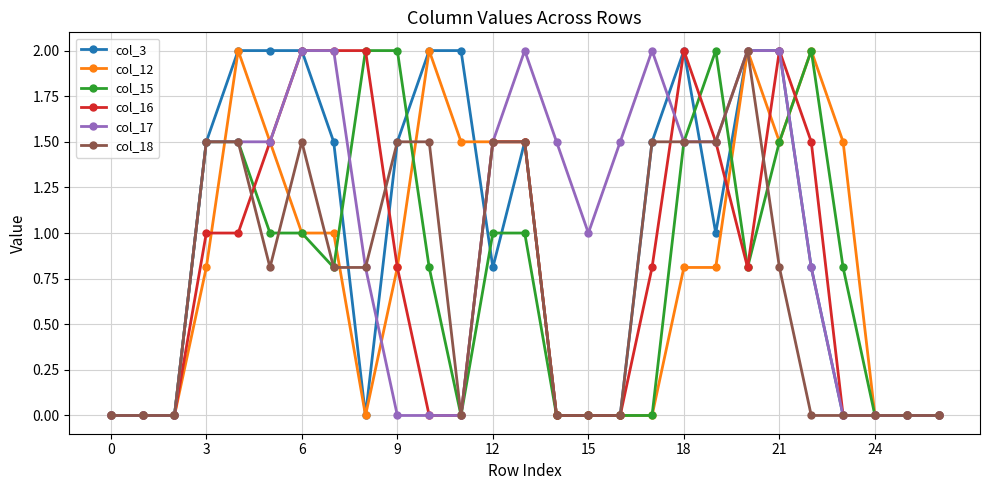

What is the value of the col_15 point at the 13th from the left?

1.0